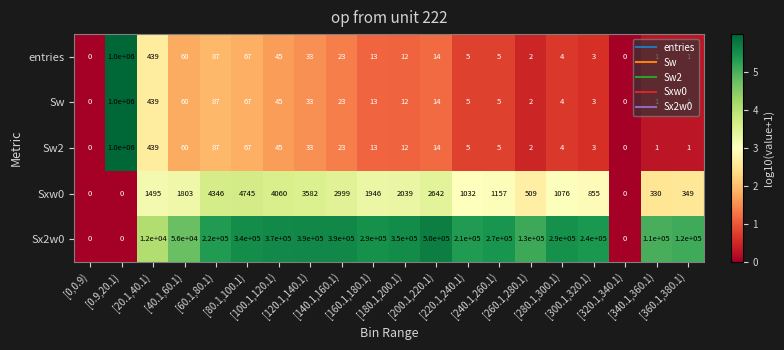

What is the difference between the second highest and second lowest values in the Sxw0 series?

4346